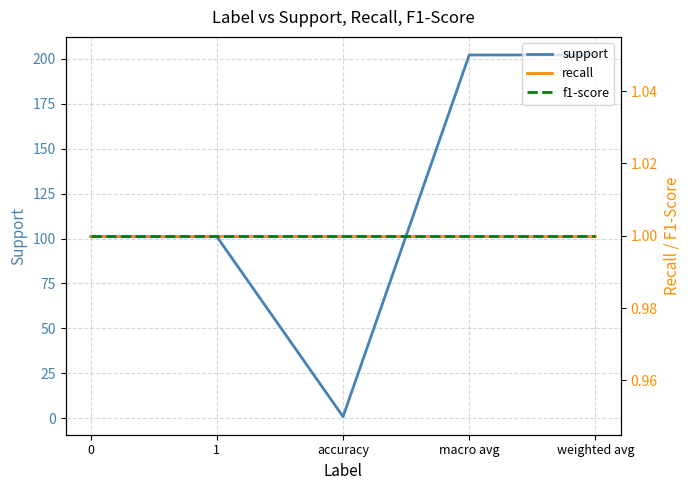

What is the total value across all series at weighted avg?

204